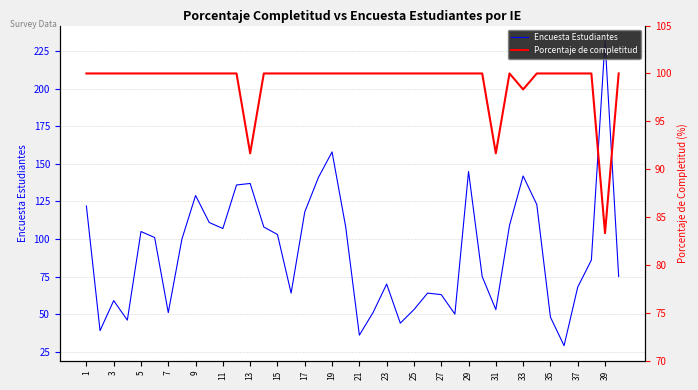

How many interior local peaks does the Porcentaje de completitud series have?

1